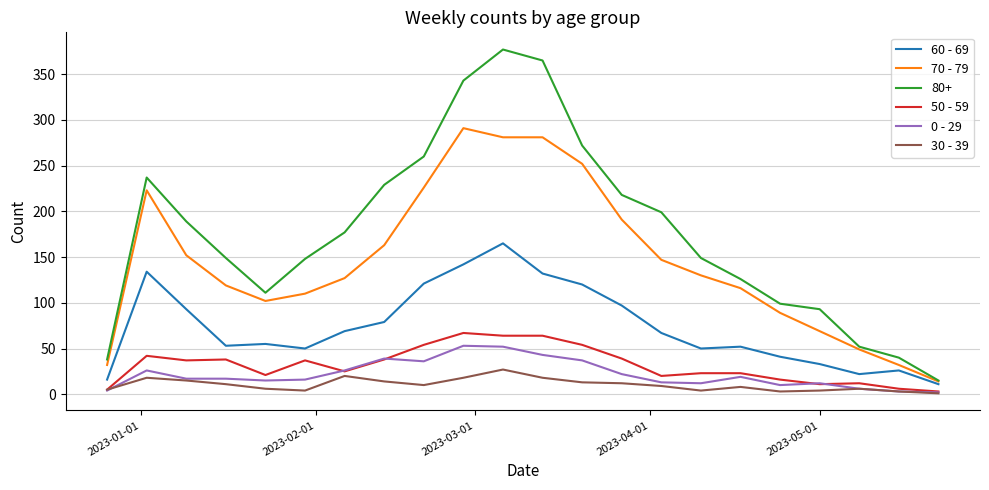

Which series has the largest total across all categories?

80+